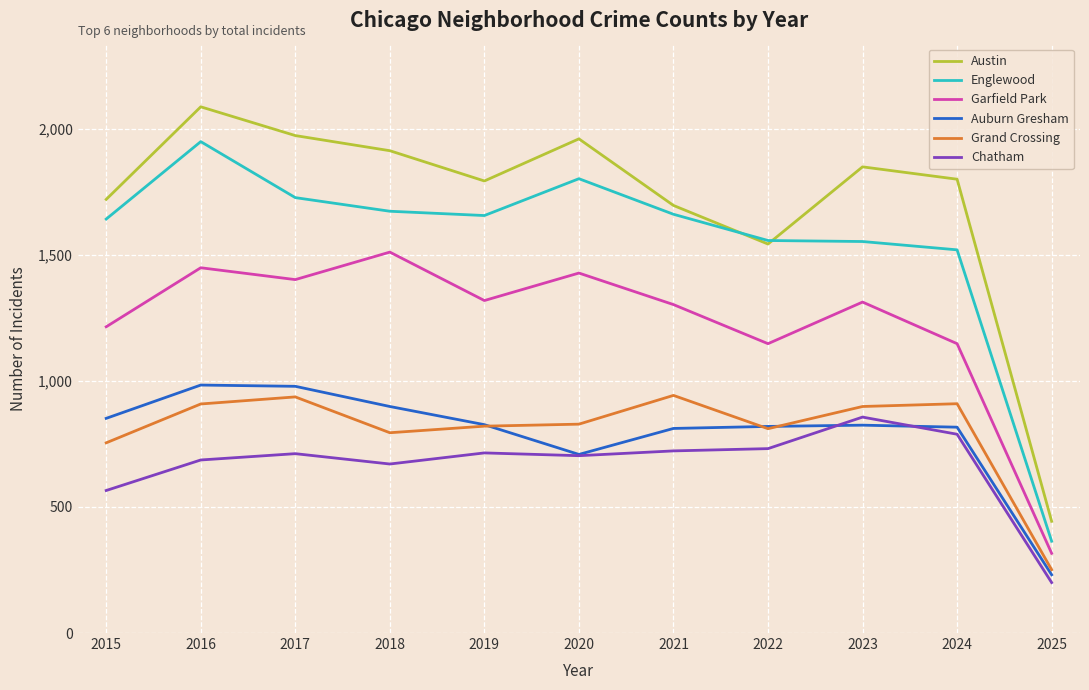

Is the value of Grand Crossing at 2019 greater than the value of Chatham at 2019?

Yes